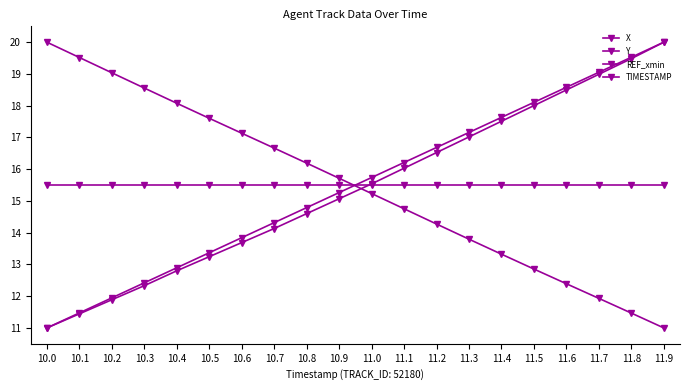

Is this an area chart (filled region under the line)?

No